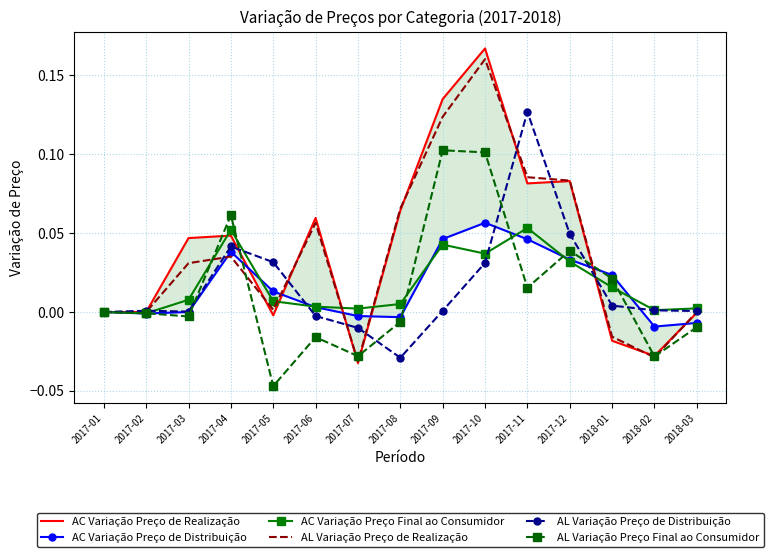

Is it true that AC Variação Preço de Realização equals -0.0 at 2018-01?

False